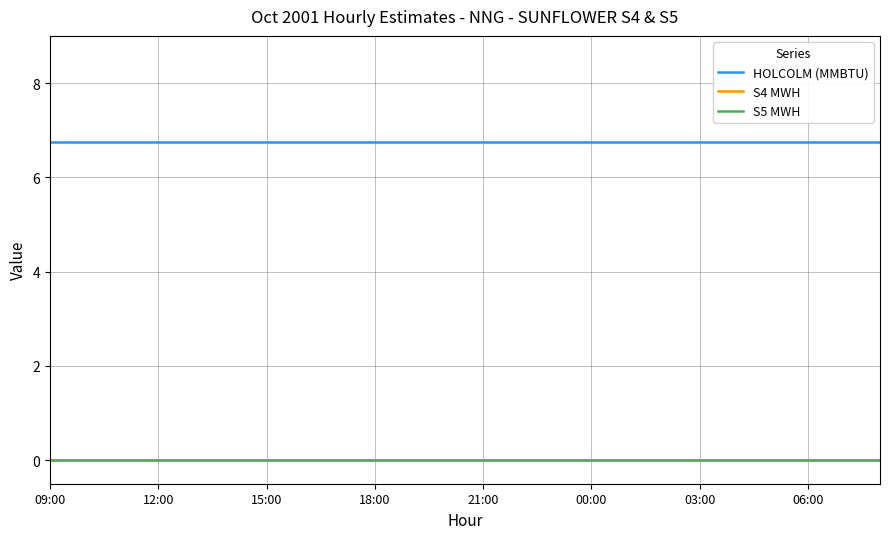

At which category is the sum across all series the highest?

09:00